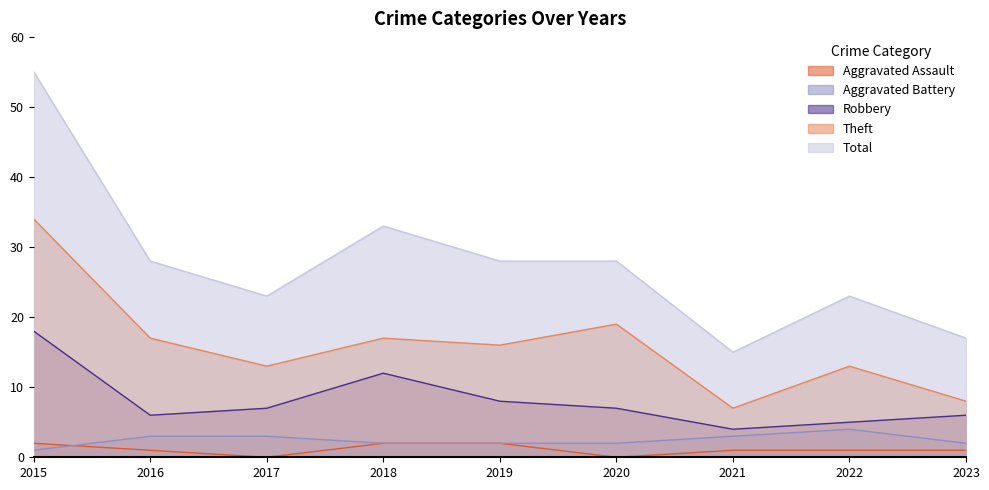

What is the spread (max minus min) of values at 2019?

26